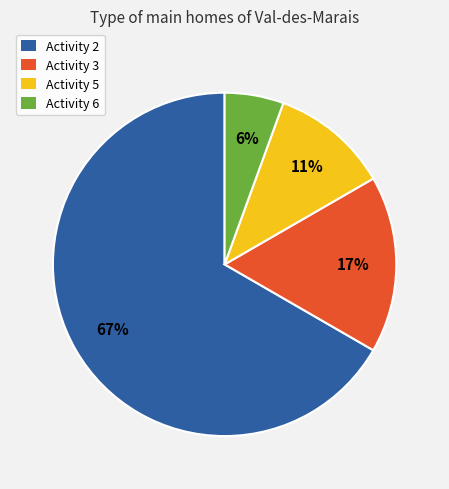

Combined, do Activity 3 and Activity 6 account for over 50%?

No